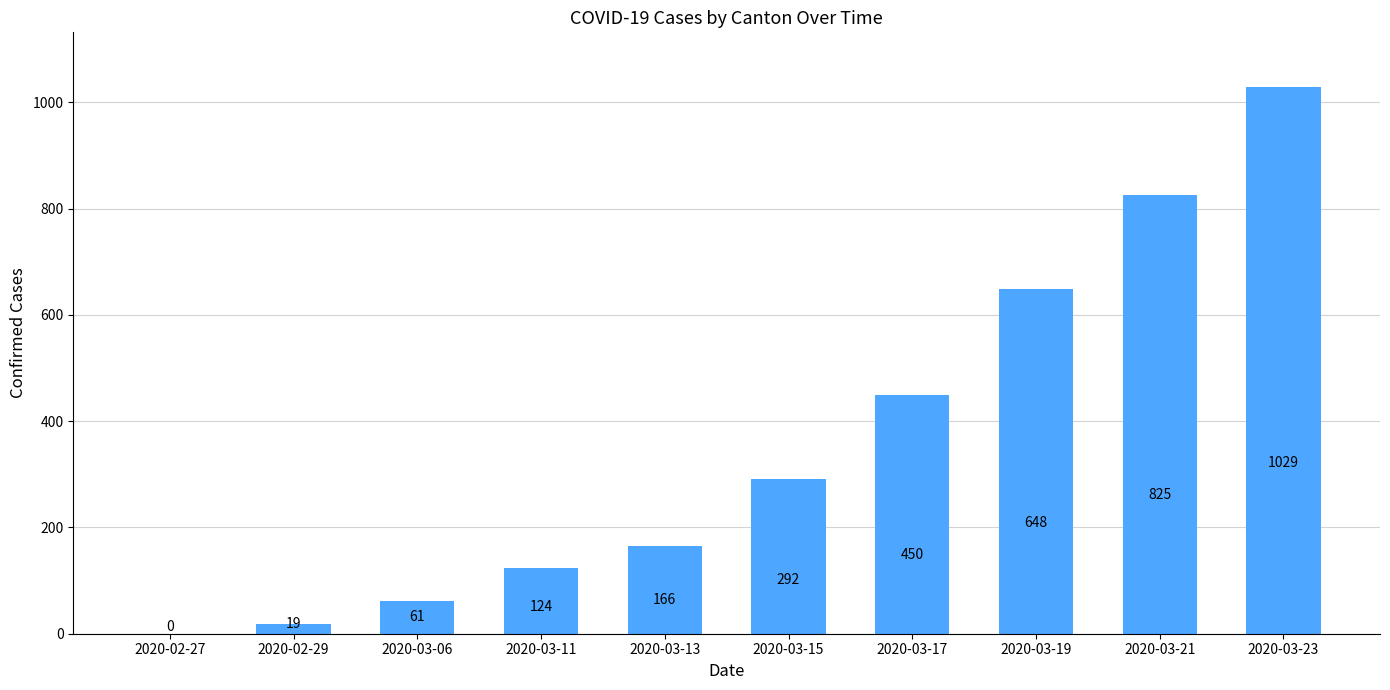

Is it true that the value at 2020-03-15 is 292?

True